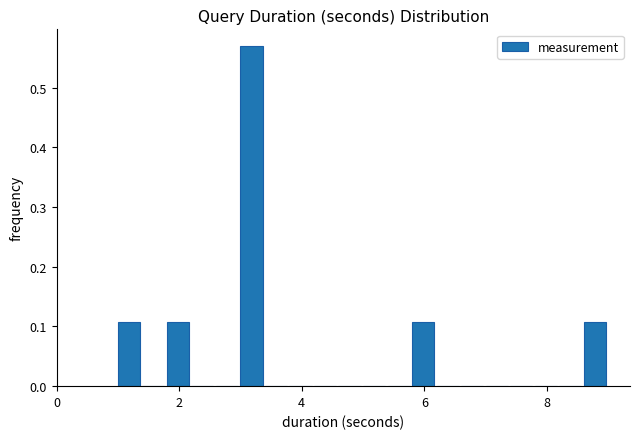

Read against the x-axis, roughly where is the centre of the tallest bar?

3.2